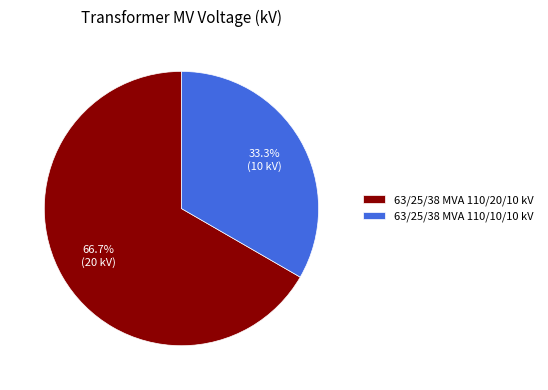

Is the sum of 63/25/38 MVA 110/20/10 kV and 63/25/38 MVA 110/10/10 kV greater than half?

Yes